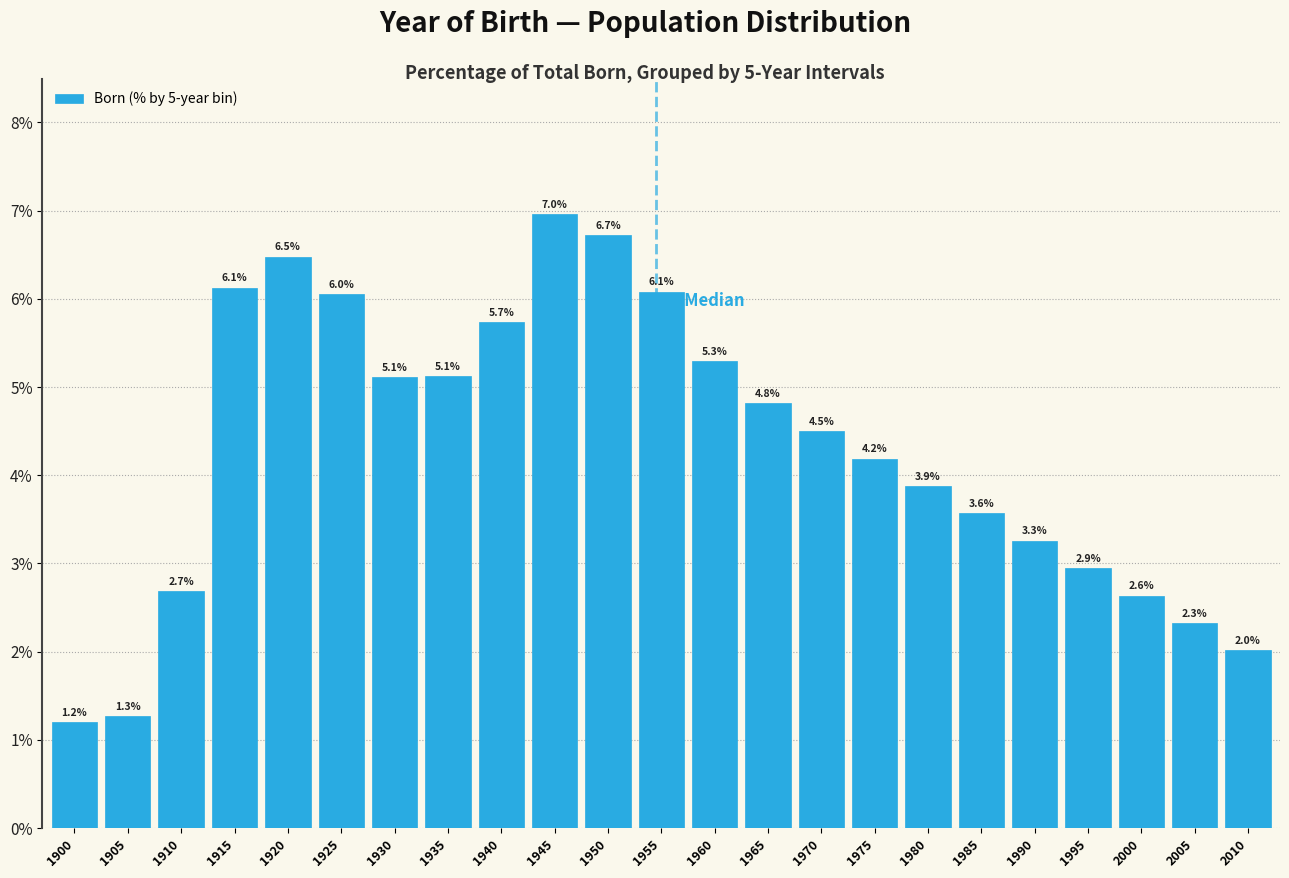

Reading right to left, extract all data points from this chart.

2.0	2.3	2.6	2.9	3.3	3.6	3.9	4.2	4.5	4.8	5.3	6.1	6.7	7.0	5.7	5.1	5.1	6.0	6.5	6.1	2.7	1.3	1.2